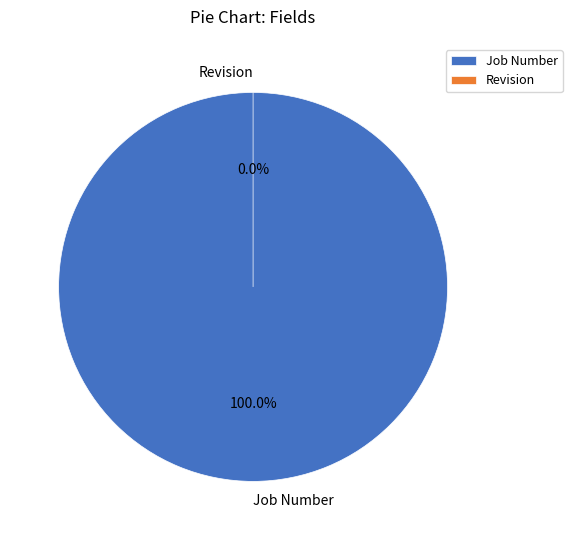

Rank the categories by value from highest to lowest.

Job Number, Revision